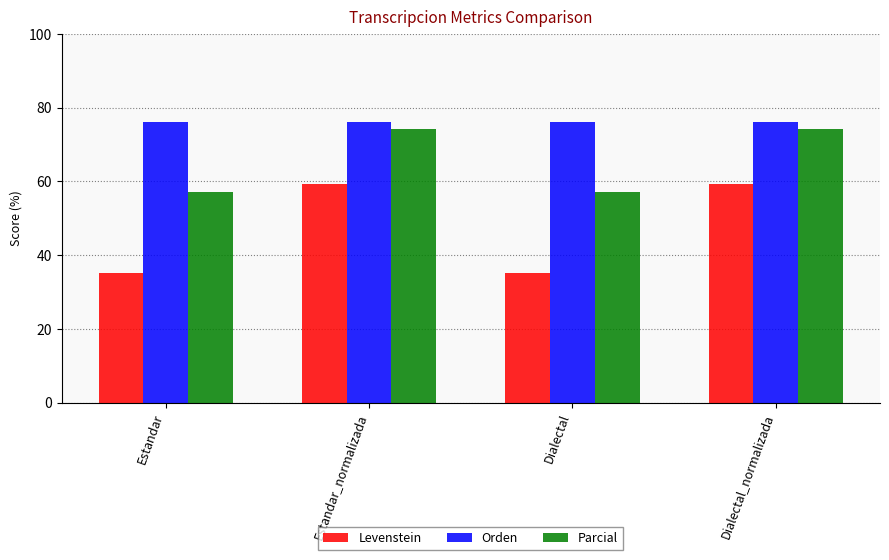

What is the difference between the highest and lowest values at Dialectal?

41.1